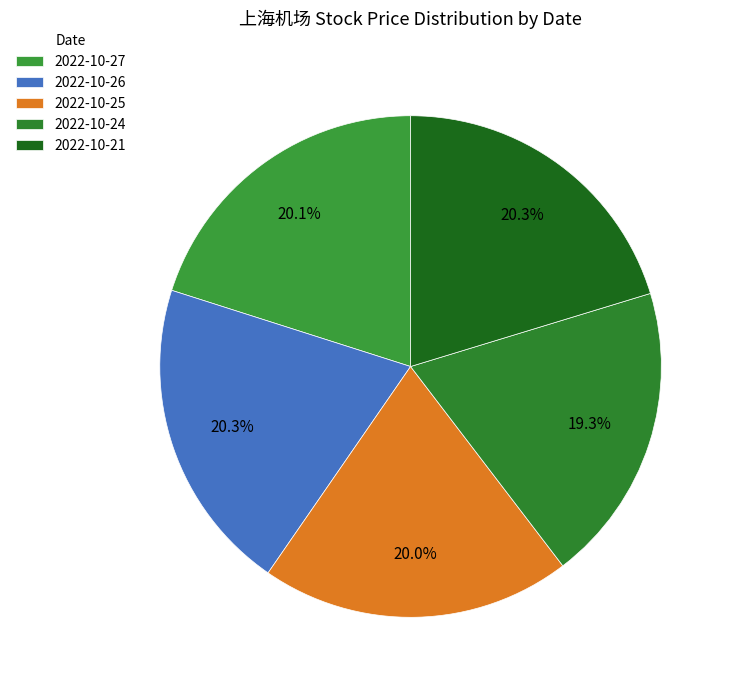

How many slices are in this pie chart?

5